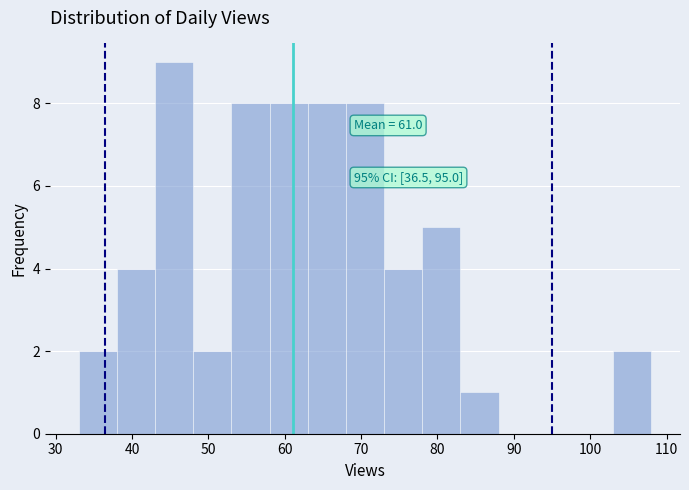

Over which range of the x-axis is the bar tallest?

43 to 48